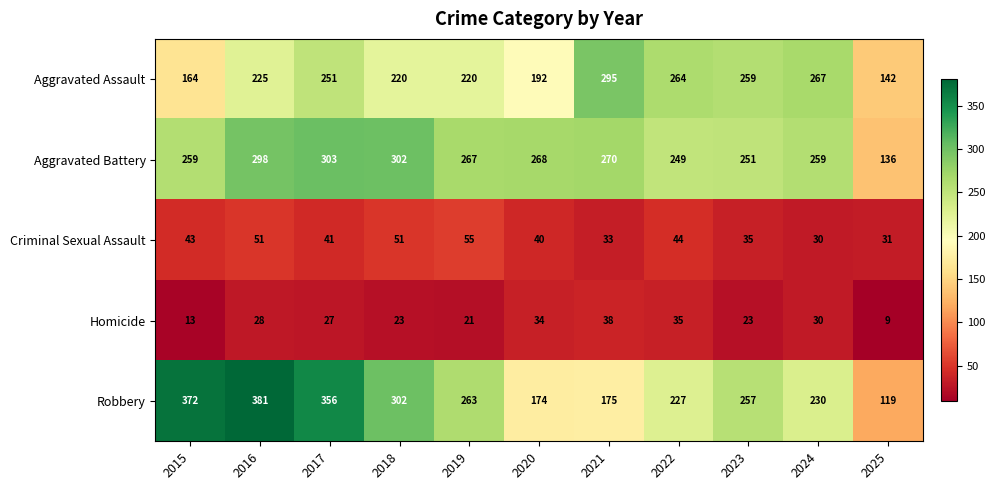

What is the difference between the Aggravated Battery values at 2021 and 2019?

3